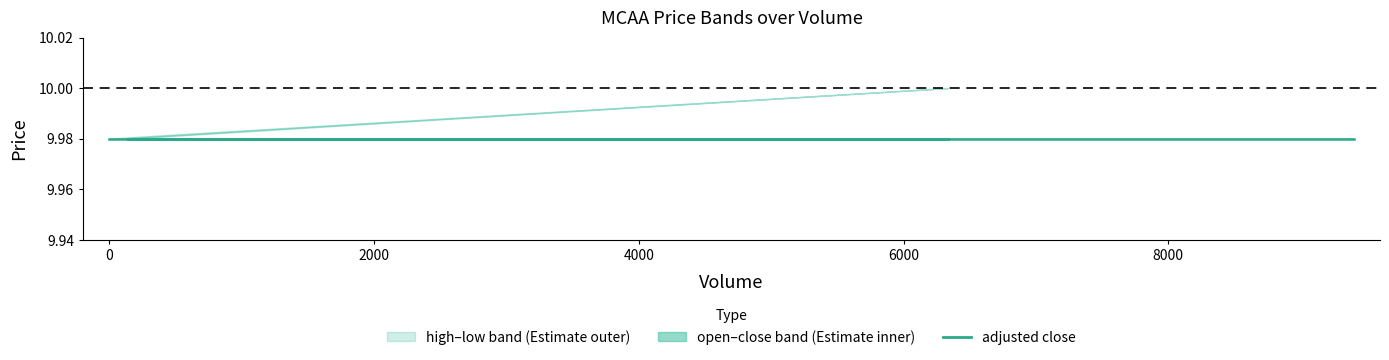

True or false: adjusted close and low intersect in this chart.

False